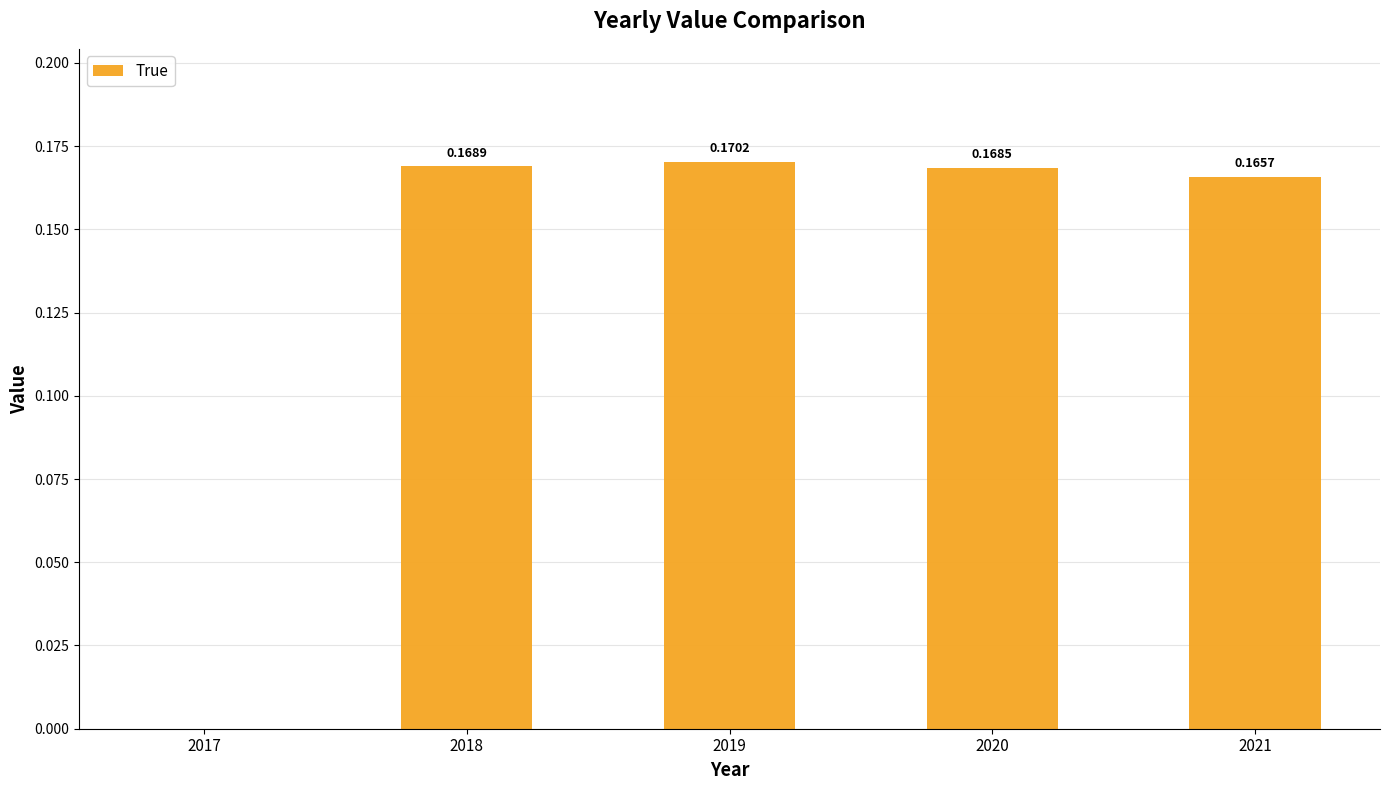

What is the sum of all values?

0.7